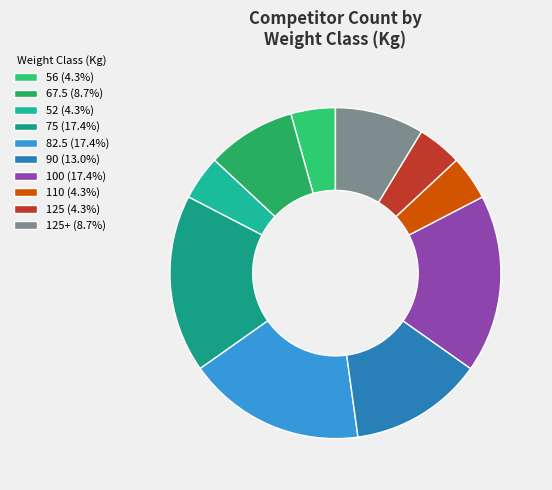

Is there any slice that represents more than half of the pie?

No